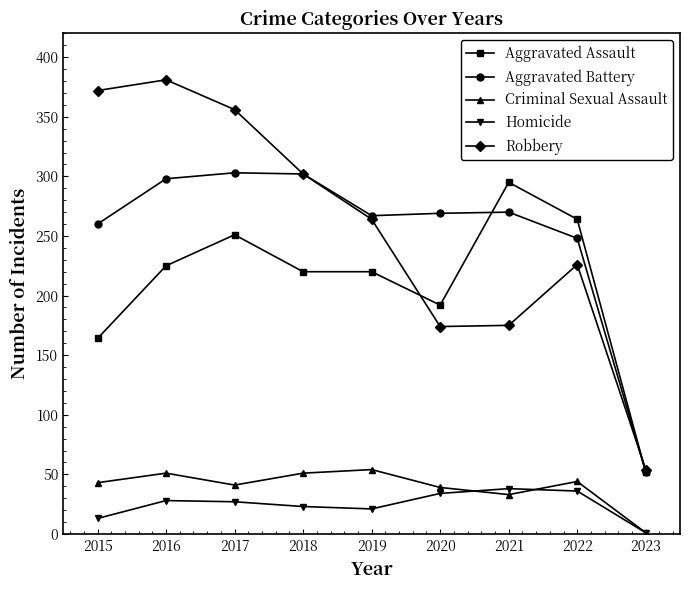

What are all the series names shown in the legend?

Aggravated Assault, Aggravated Battery, Criminal Sexual Assault, Homicide, Robbery